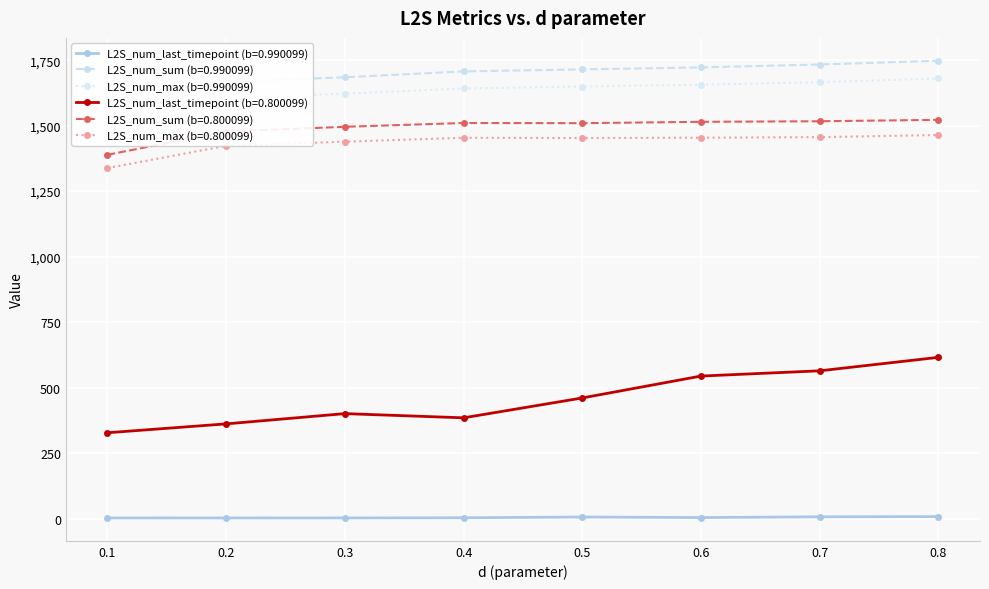

What is the value of the L2S_num_last_timepoint (b=0.990099) point at the 5th from the left?

5.6